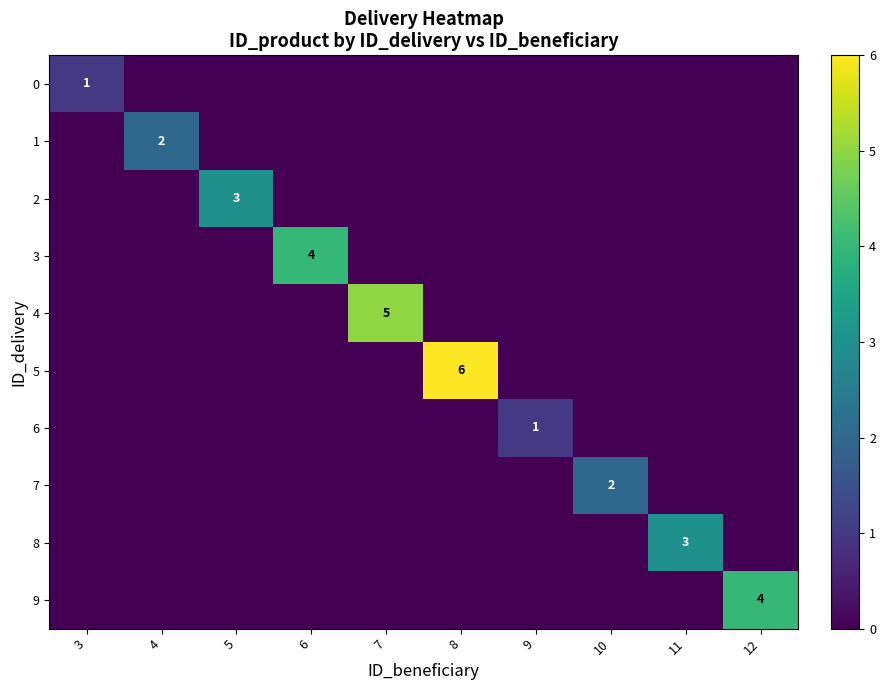

The 4 series shows 0 at 5. True or false?

True